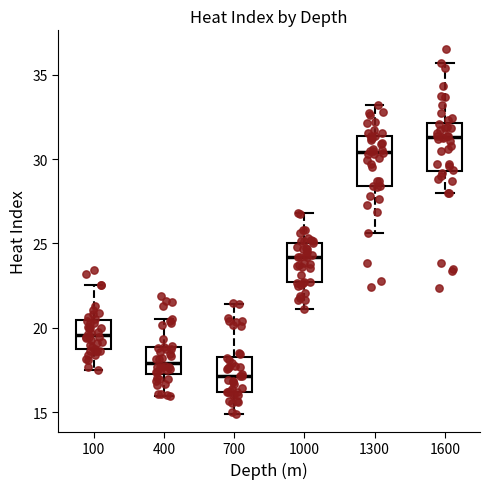

Reading left to right, read every box against the y-axis: the position of its median line, the range the box covers, and the ends of its whiskers. The values are not printed on the chart, so give them approximately, as read against the axis.

100: median 19.5, box 18.5 to 20.5, whiskers 17.5 to 22.5
400: median 18.0, box 17.5 to 19.0, whiskers 16.0 to 20.5
700: median 17.0, box 16.0 to 18.5, whiskers 15.0 to 21.5
1000: median 24.0, box 22.5 to 25.0, whiskers 21.0 to 27.0
1300: median 30.5, box 28.5 to 31.5, whiskers 25.5 to 33.0
1600: median 31.5, box 29.5 to 32.0, whiskers 28.0 to 35.5